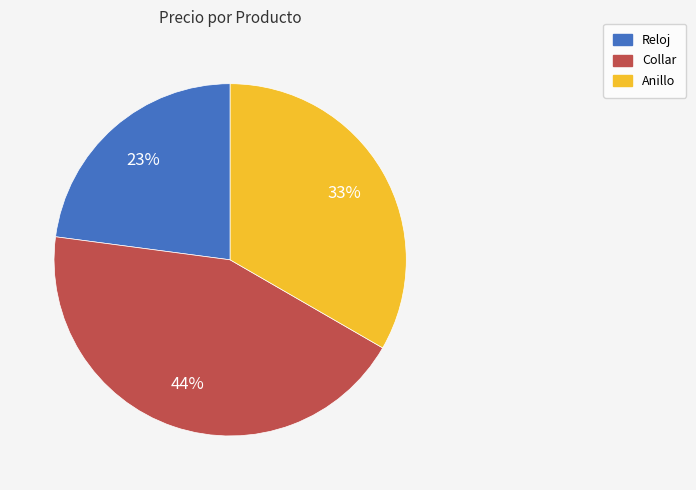

To the nearest percent, what is the average slice percentage?

33%